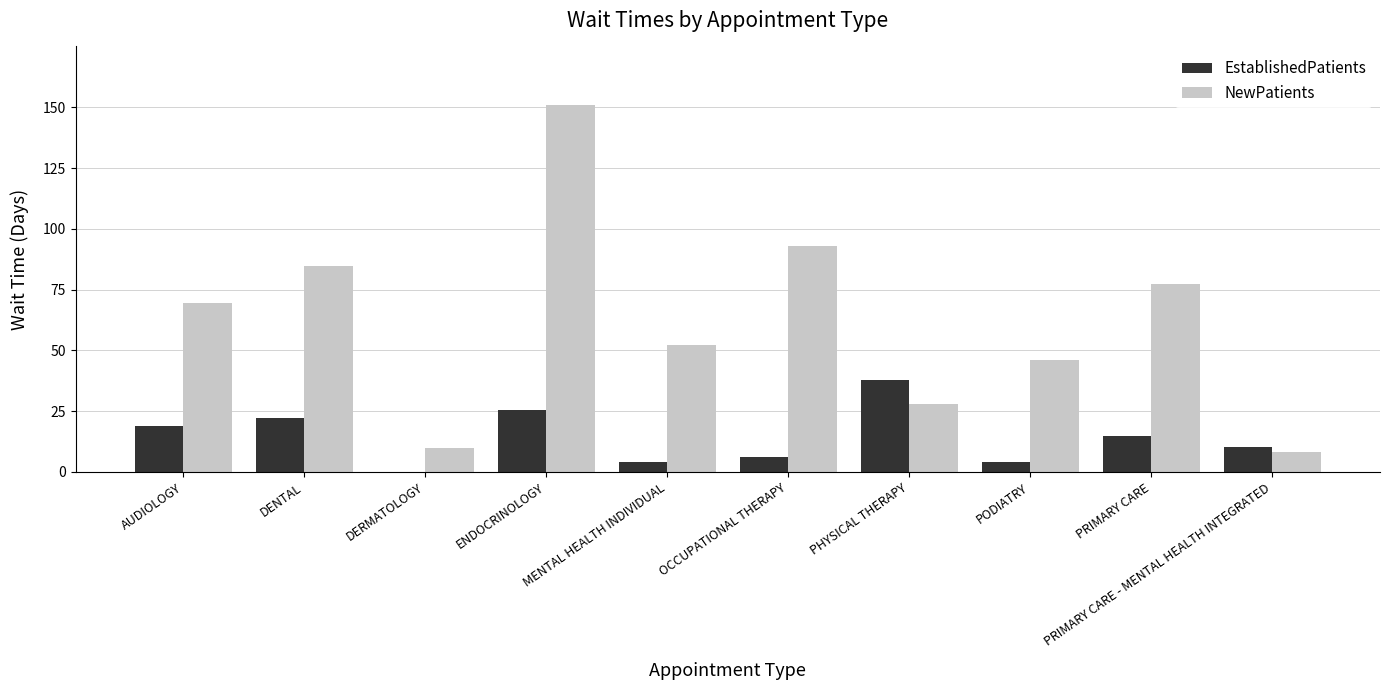

Which series has the largest total across all categories?

NewPatients